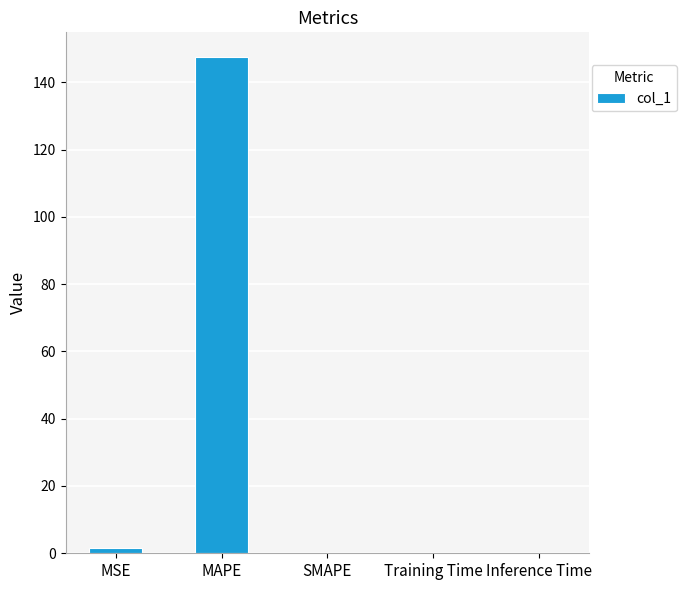

Count the number of categories in the chart.

5